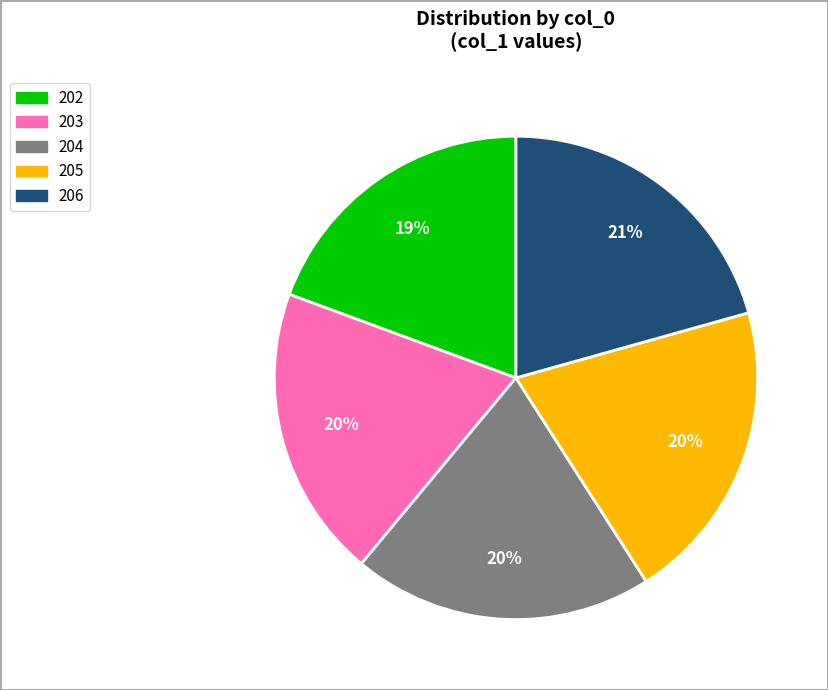

Combined, do 204 and 202 account for over 50%?

No